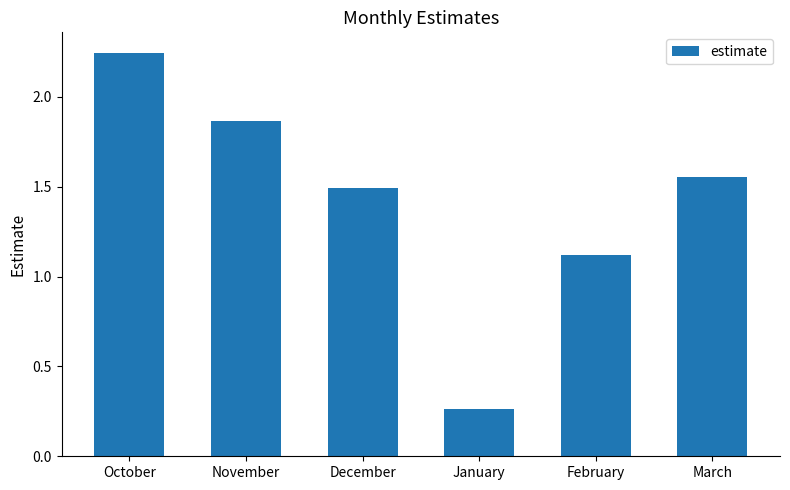

What is the difference between the values at March and October?

0.7